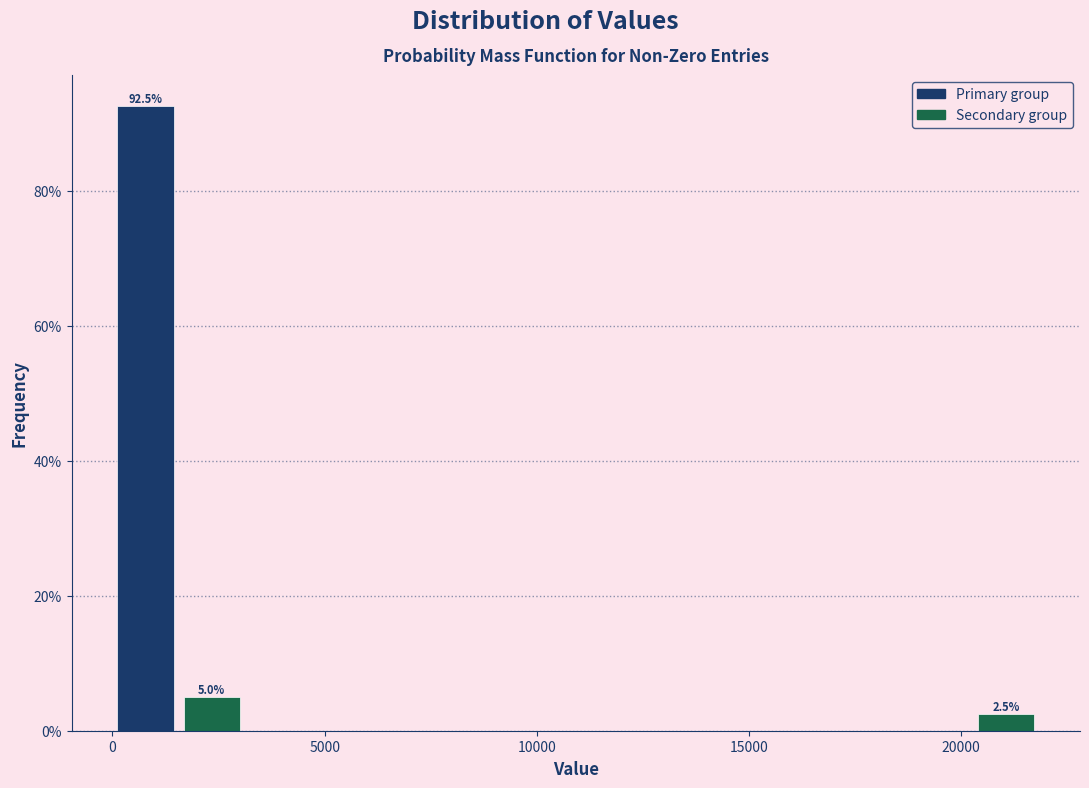

Around what value on the x-axis is the tallest bar? Give the approximate position of its centre, as read against the axis.

1000